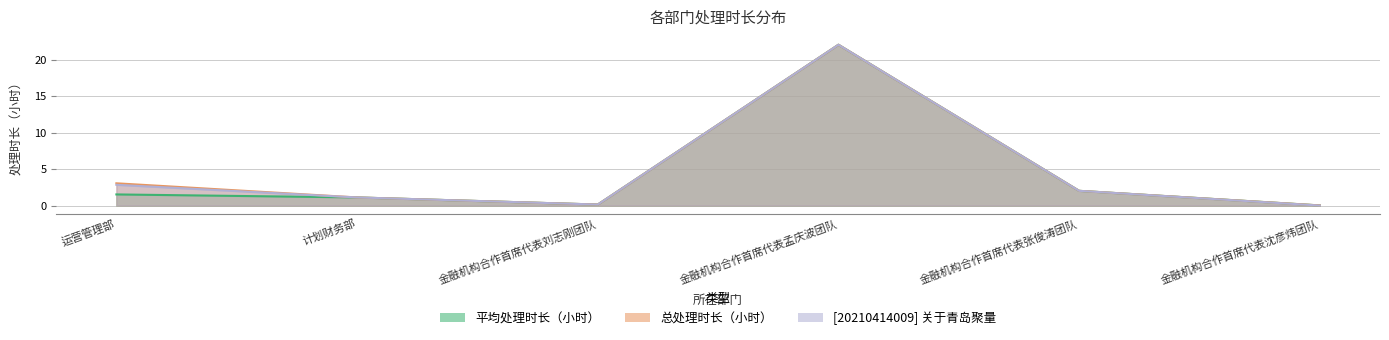

Which category has the lowest value across all series?

金融机构合作首席代表沈彦炜团队